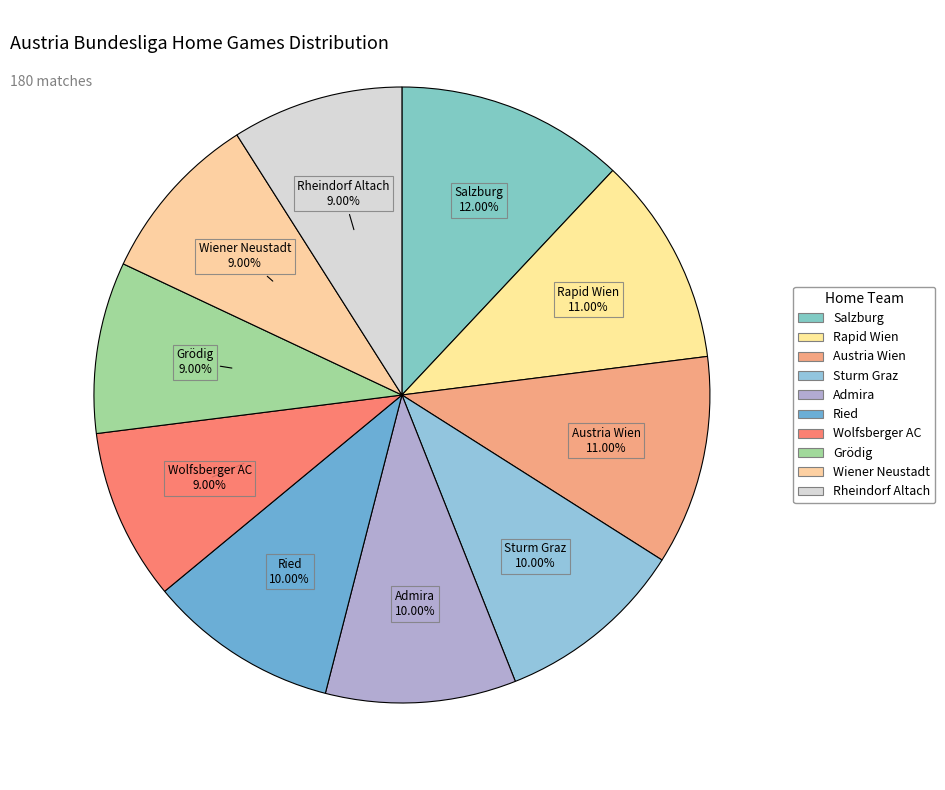

How many slices are in this pie chart?

10